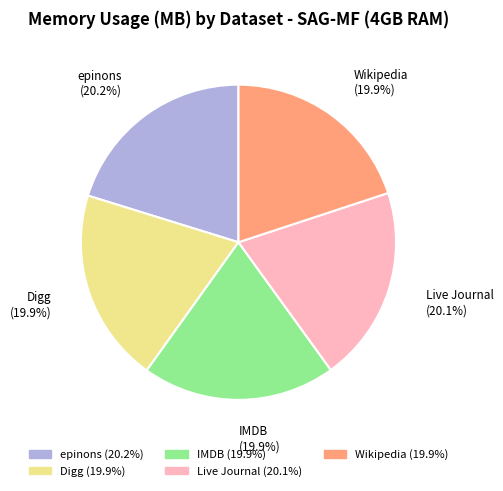

How much of the chart is everything except Digg?

80.1%